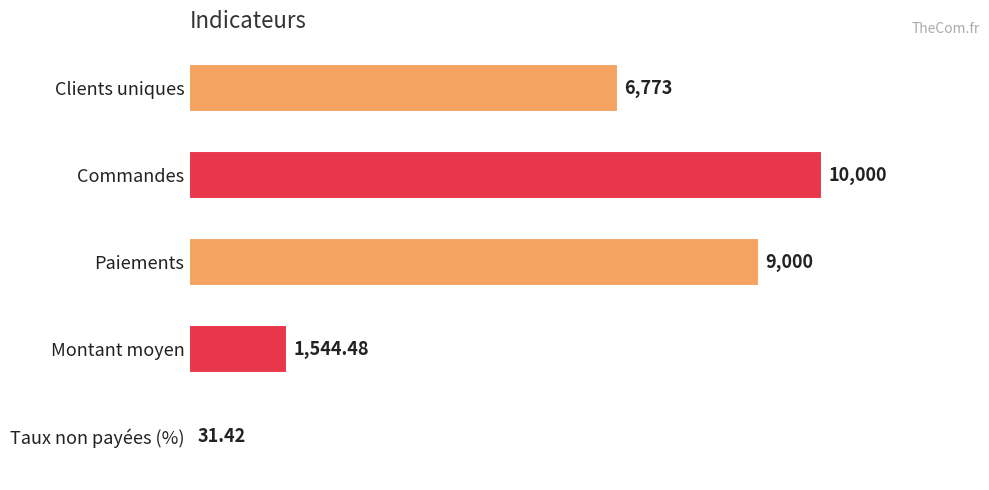

Which label corresponds to the largest value in the chart?

Commandes